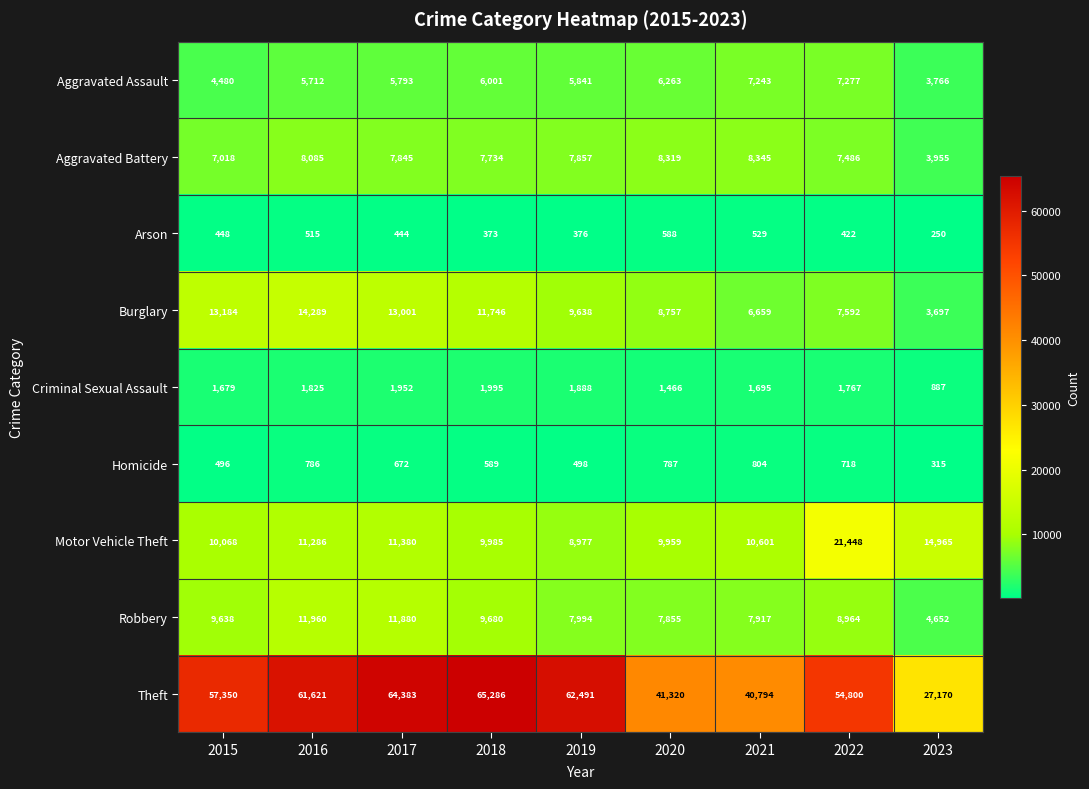

What is the total value across all series at 2019?

105560